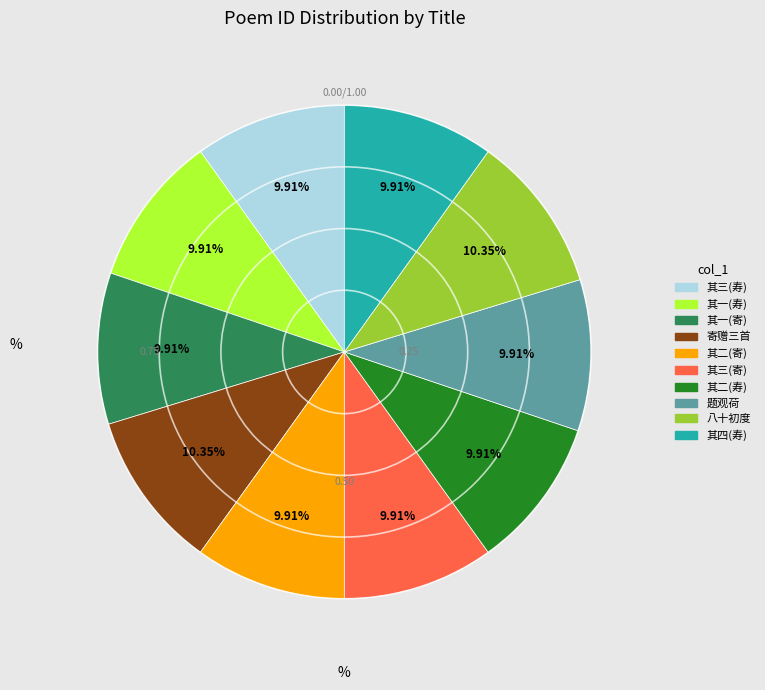

Approximately how many times larger is the value at 题观荷 compared to 寄赠三首?

1.0